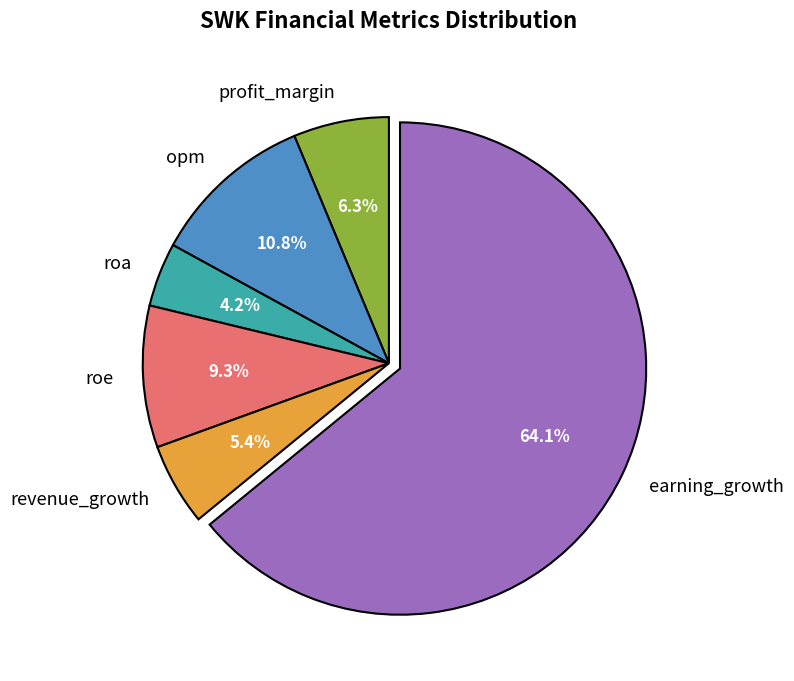

Which category has the smallest portion of the pie?

roa